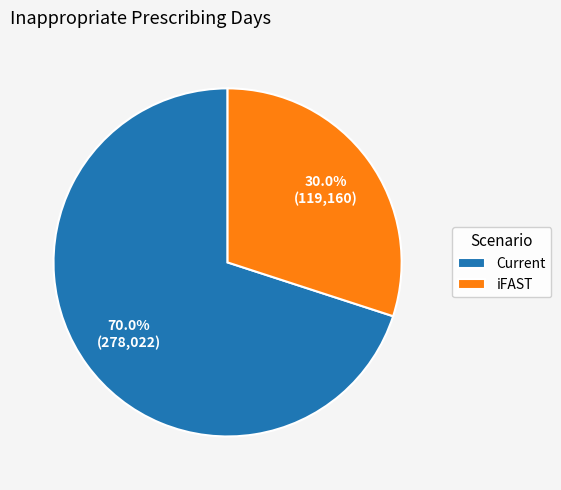

To the nearest percent, what is the average slice percentage?

50%